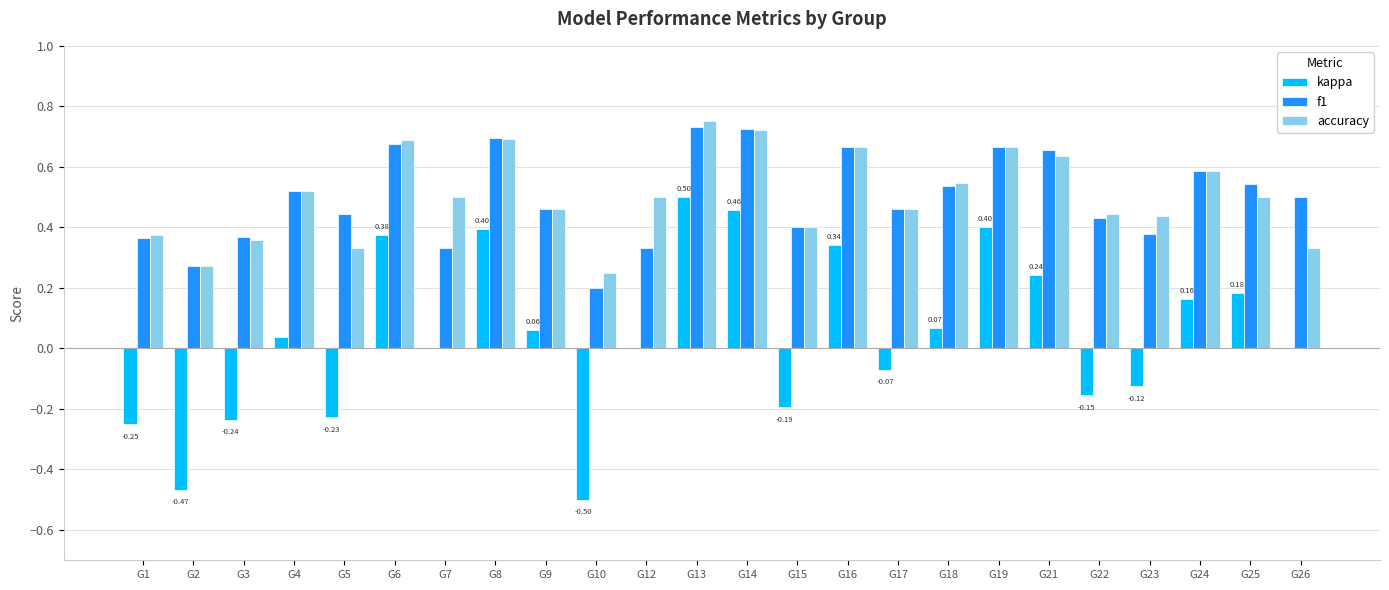

Is it true that accuracy equals 0.4 at G15?

True